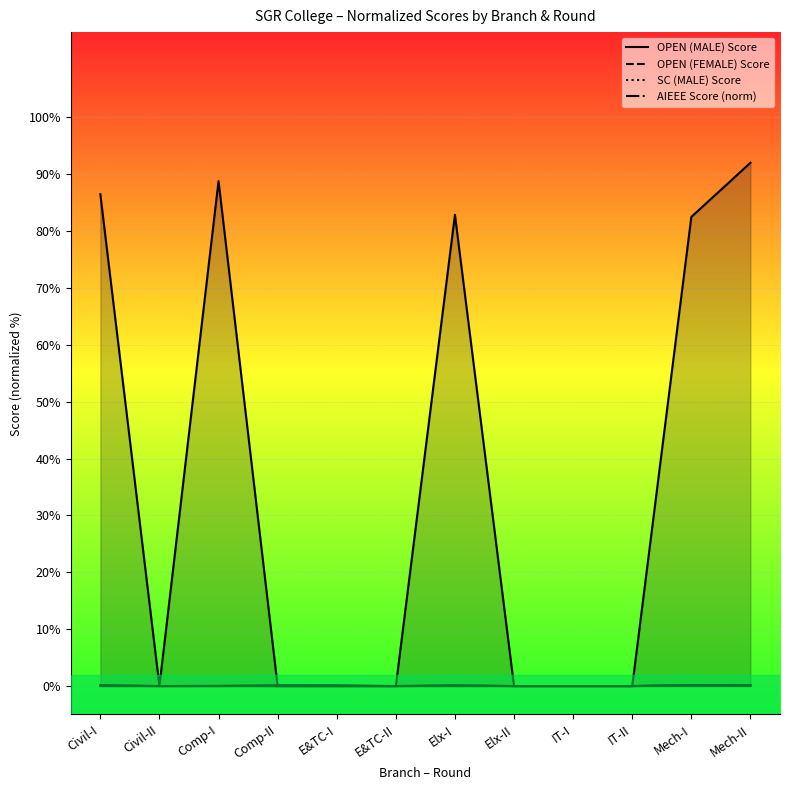

What is the spread (max minus min) of values at Civil-I?

86.5